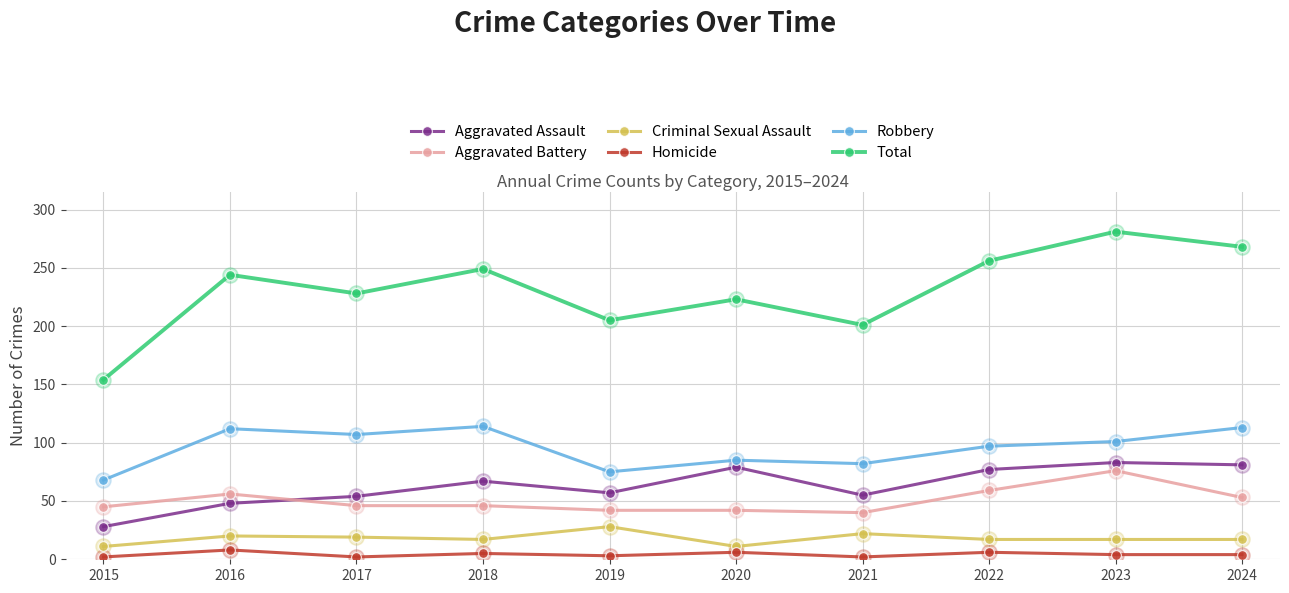

How many lines are shown in the chart?

6